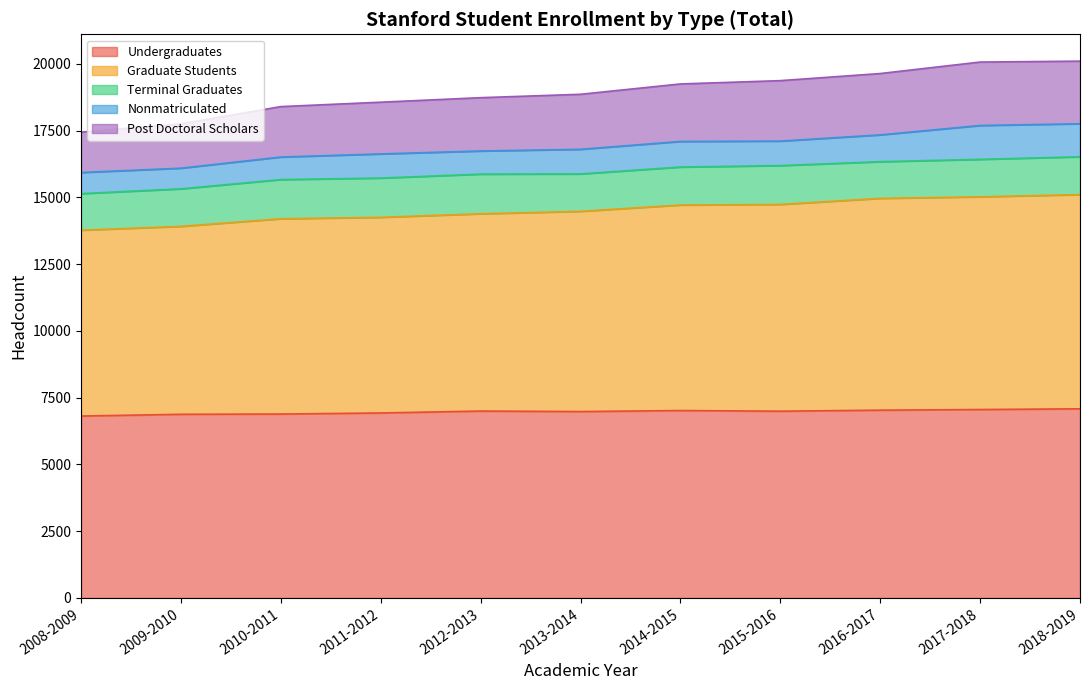

The value of Post Doctoral Scholars at 2016-2017 is 5906. True or false?

False